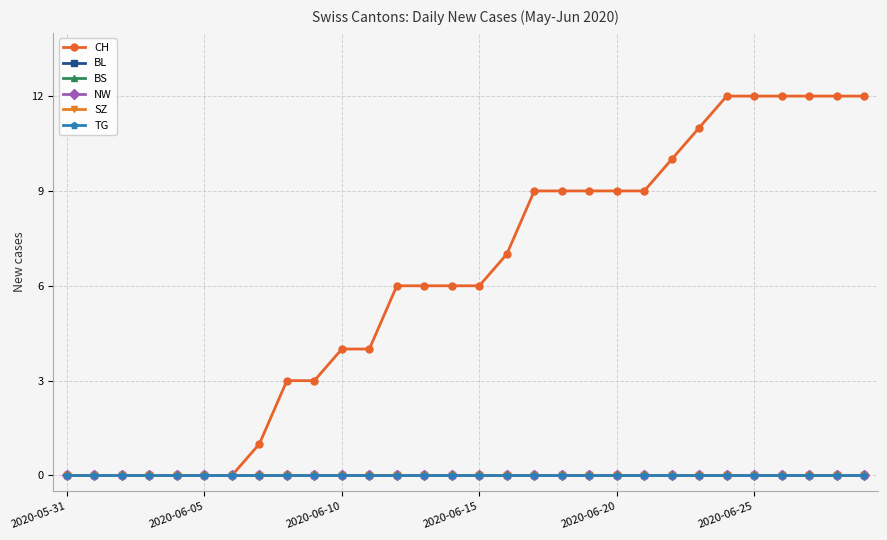

Which series has the largest total across all categories?

CH